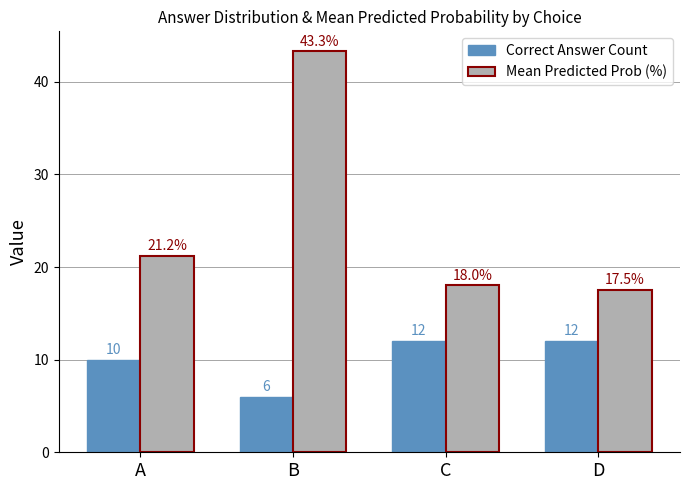

Is it true that Mean Predicted Prob (%) equals 43.3 at B?

True